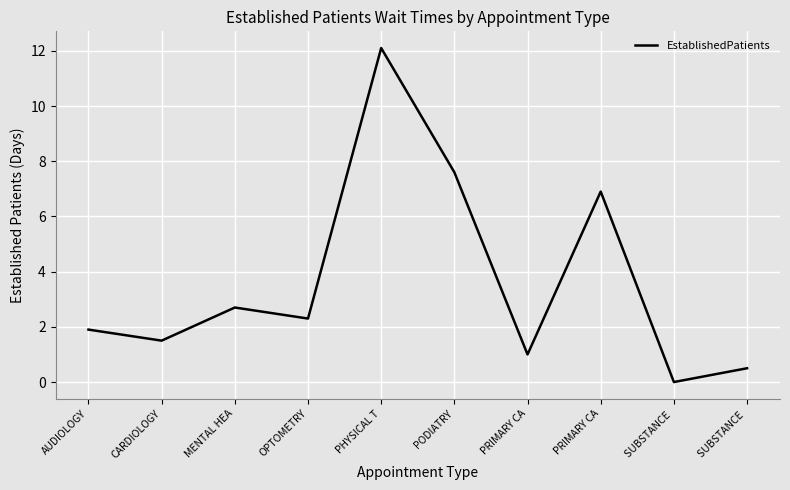

Does the chart have visible grid lines?

Yes